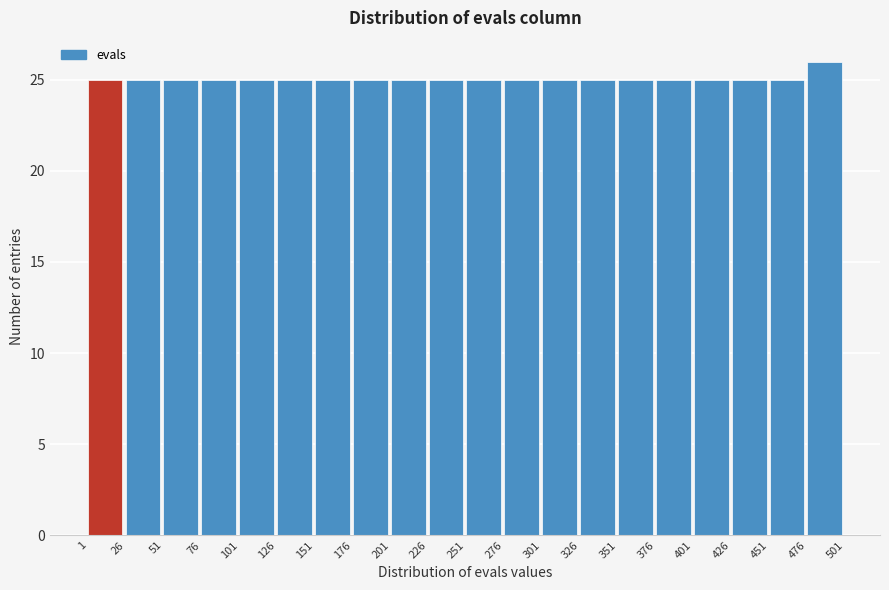

Reading left to right, transcribe this chart: for each bar, give the range it covers on the x-axis and its height. The values are not printed on the chart, so give them approximately, as read against the axis.

1 to 26: 25
26 to 51: 25
51 to 76: 25
76 to 101: 25
101 to 126: 25
126 to 151: 25
151 to 176: 25
176 to 201: 25
201 to 226: 25
226 to 251: 25
251 to 276: 25
276 to 301: 25
301 to 326: 25
326 to 351: 25
351 to 376: 25
376 to 401: 25
401 to 426: 25
426 to 451: 25
451 to 476: 25
476 to 501: 26